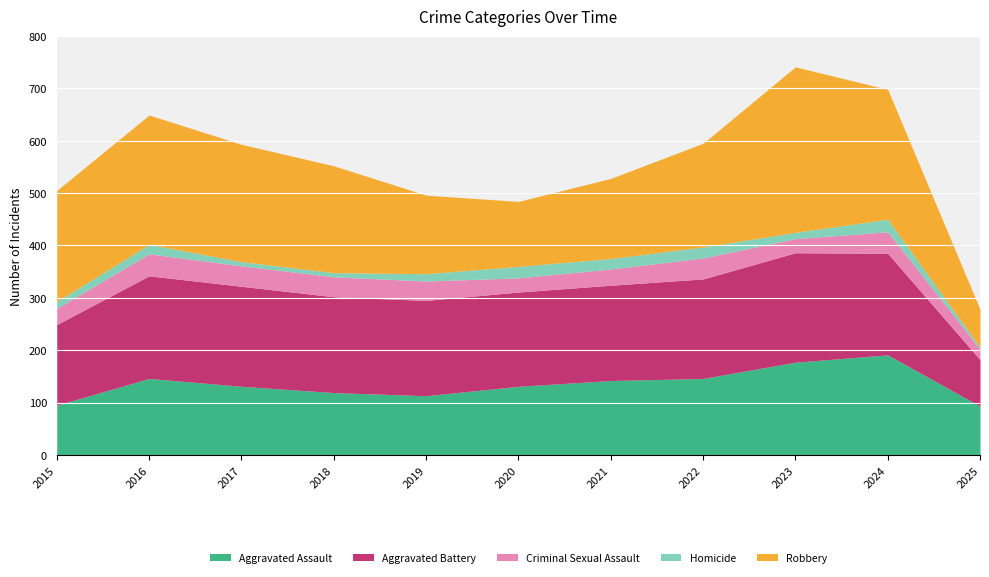

At which category does Aggravated Assault reach its first local peak?

2016